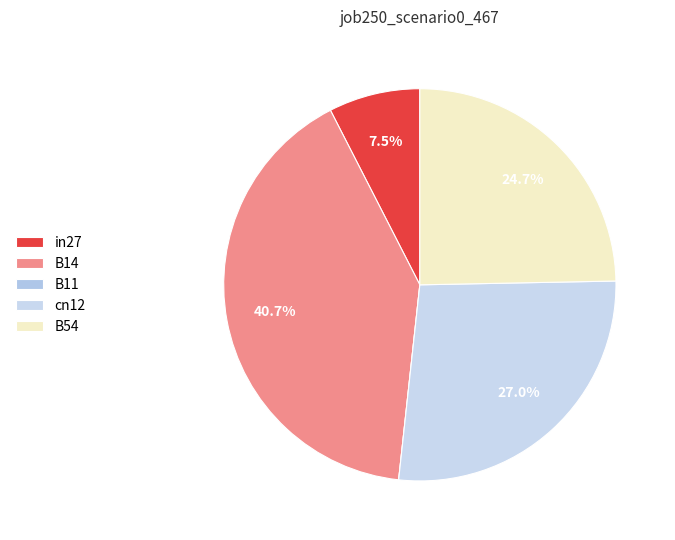

The in27 slice represents 8% of the pie. True or false?

True